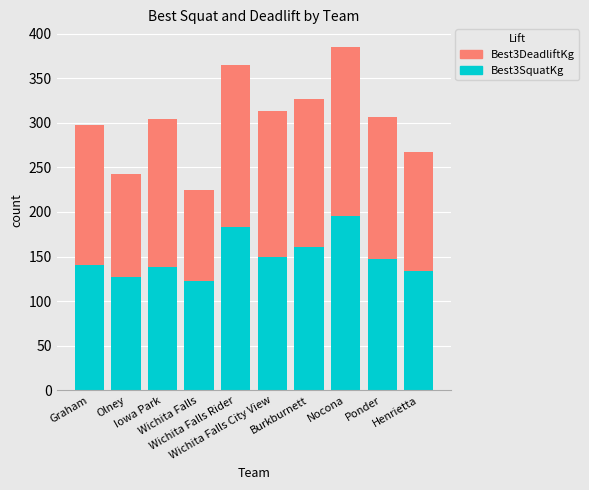

What is the lowest value of the Best3SquatKg series?

122.5